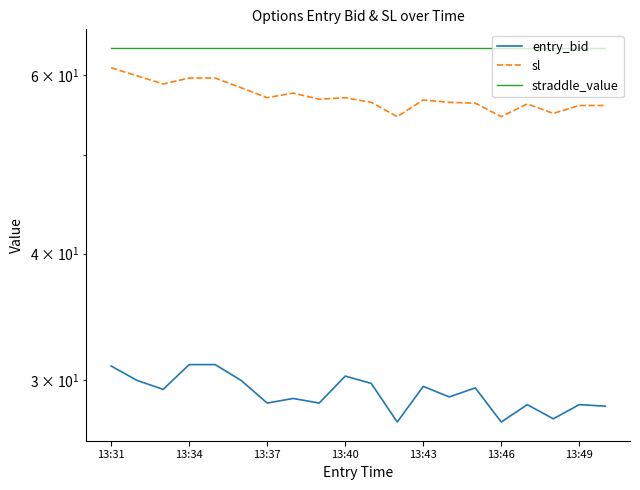

True or false: entry_bid and straddle_value intersect in this chart.

False